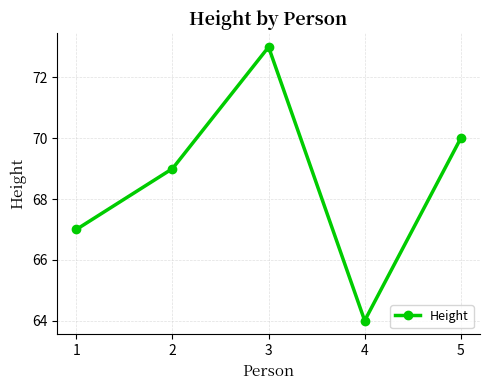

Between 5 and 2, which is larger?

5